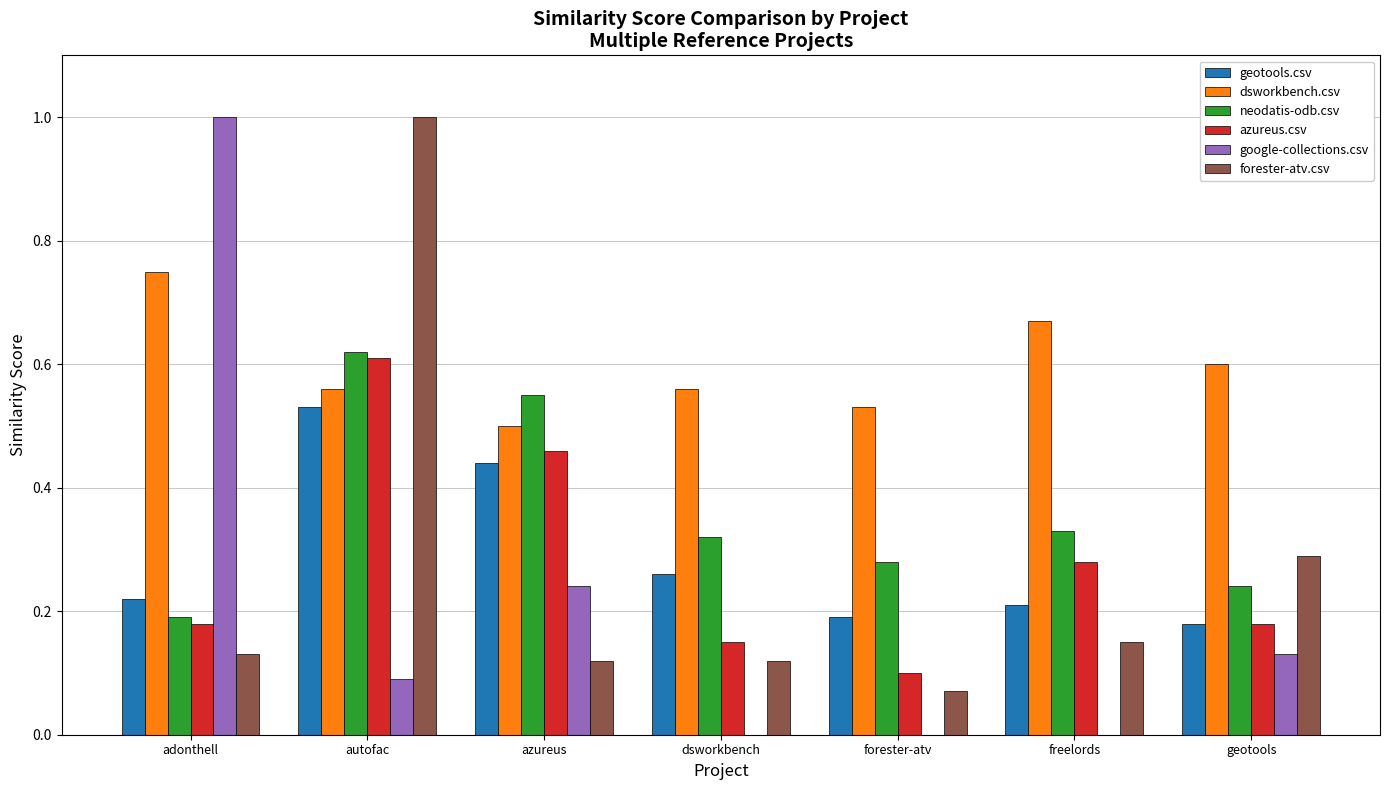

What is the sum of all neodatis-odb.csv values?

2.5